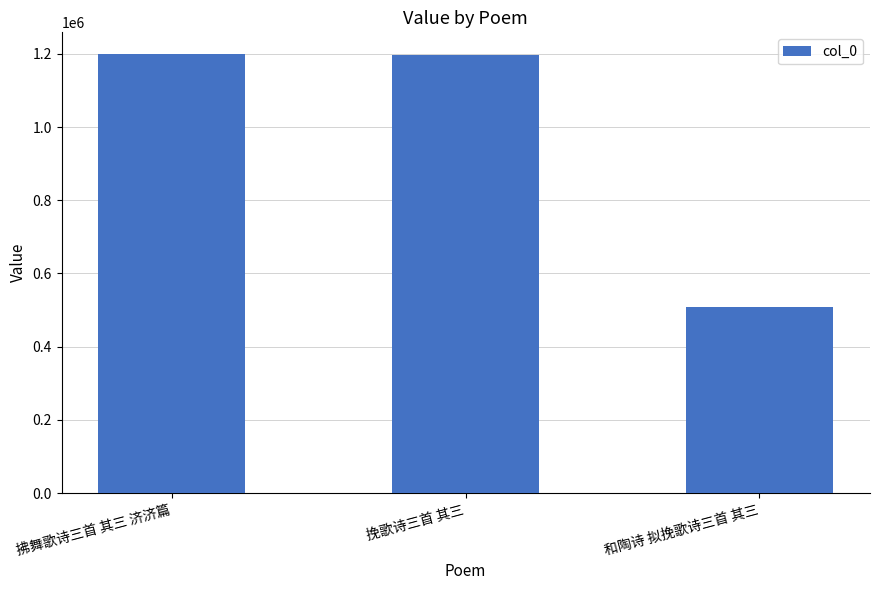

True or false: the data shows 1197061 at 挽歌诗三首 其三.

True